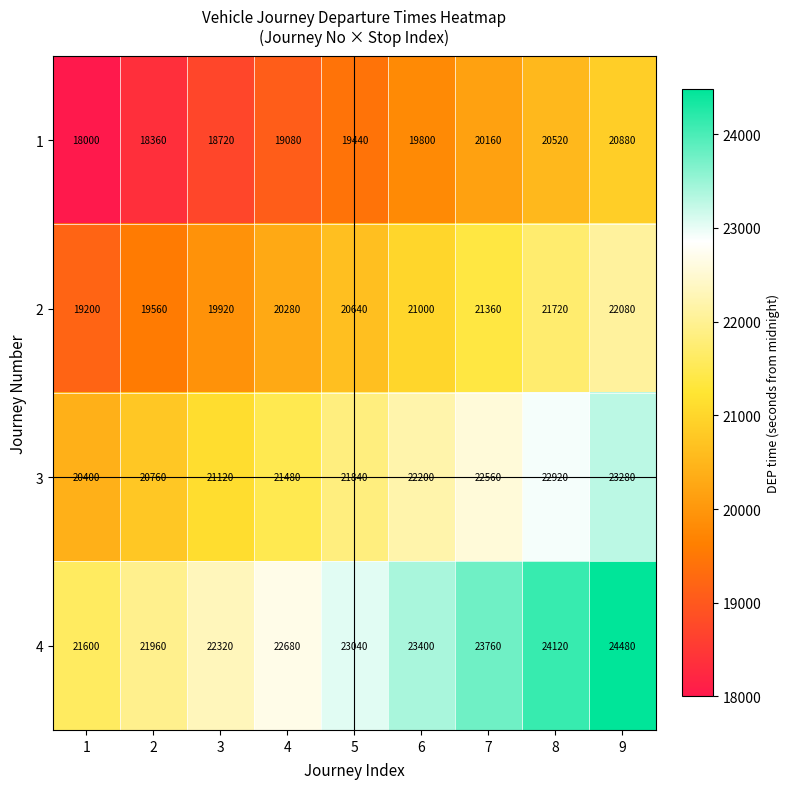

List the series in order of their overall mean, lowest first.

1, 2, 3, 4